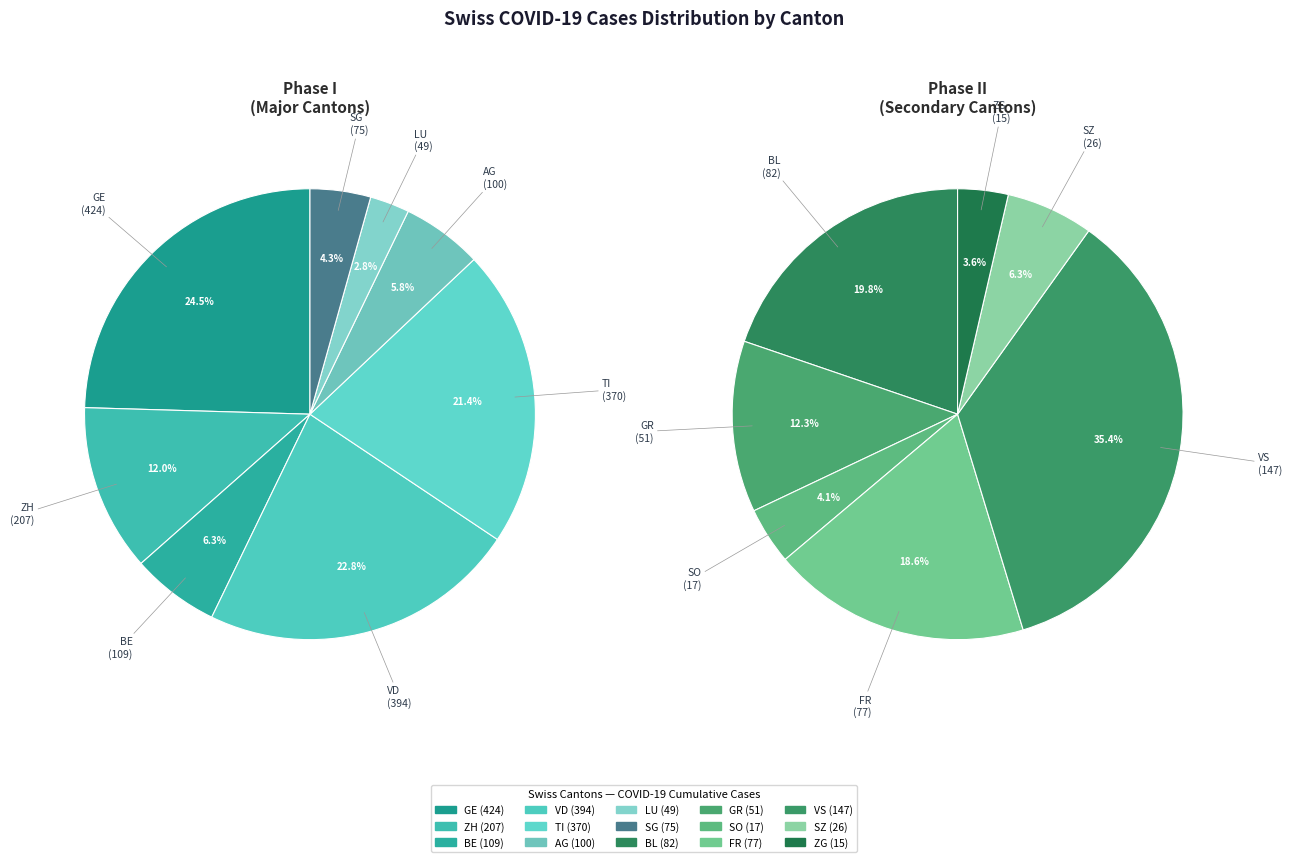

To the nearest percent, what percentage of the pie is GE?

20%